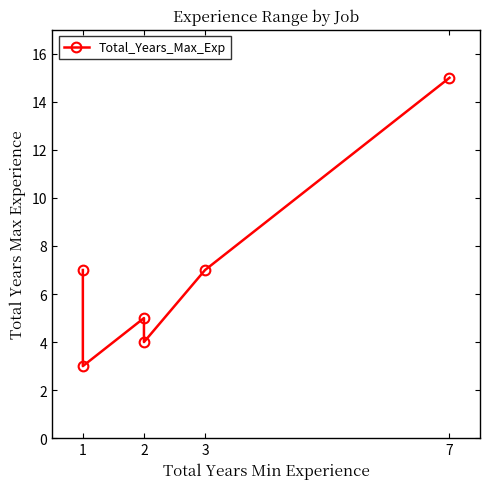

How many interior local valleys (lower than both neighbors) does the data have?

2